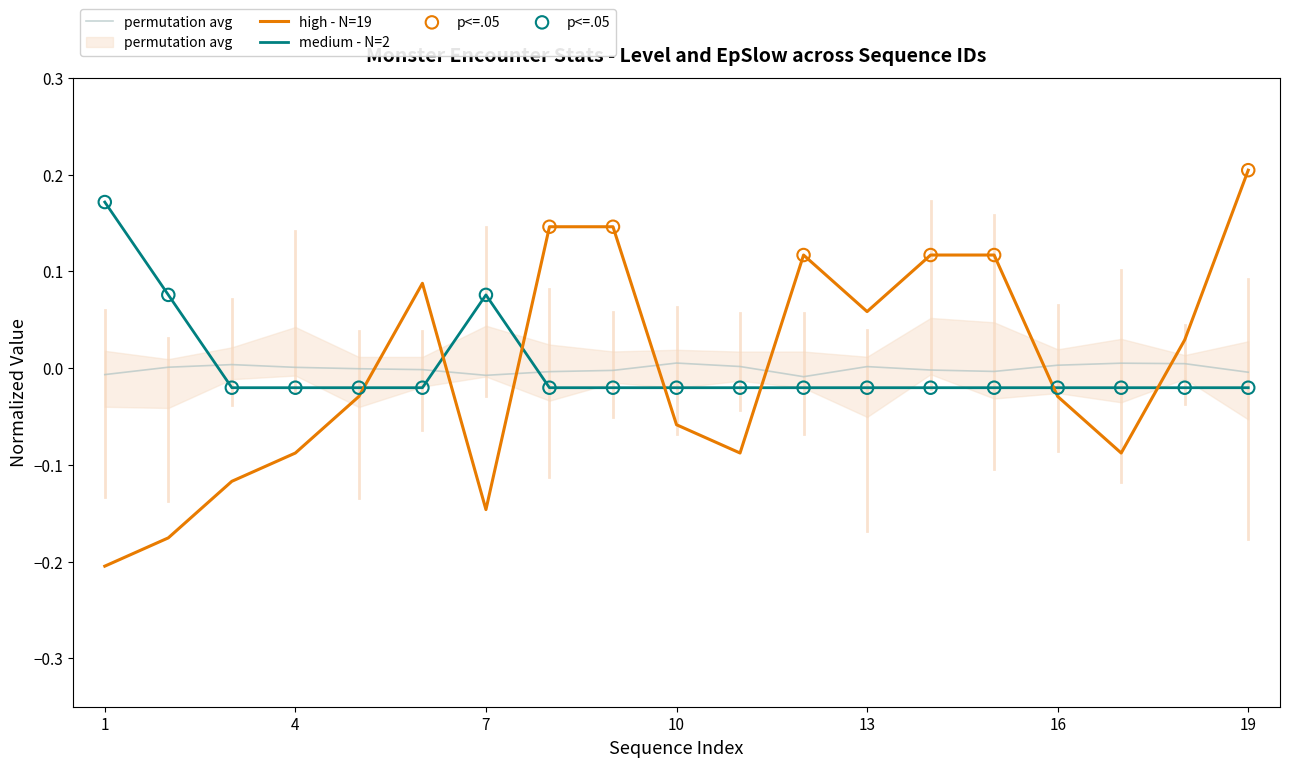

Is the value of high - N=19 at 14 greater than the value of p<=.05 at 18?

Yes